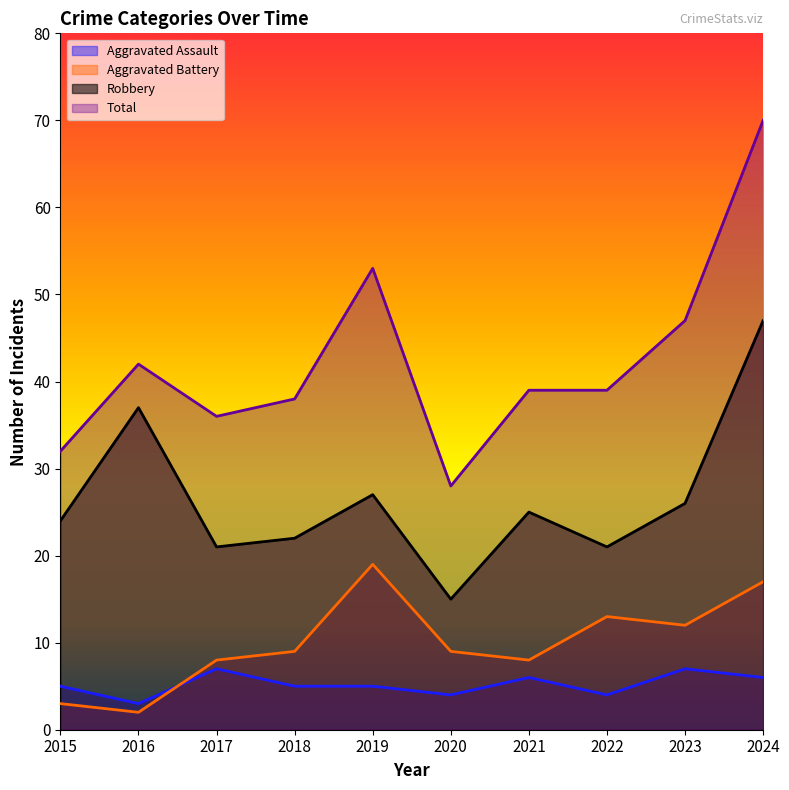

True or false: Total and Aggravated Battery cross at least once.

False